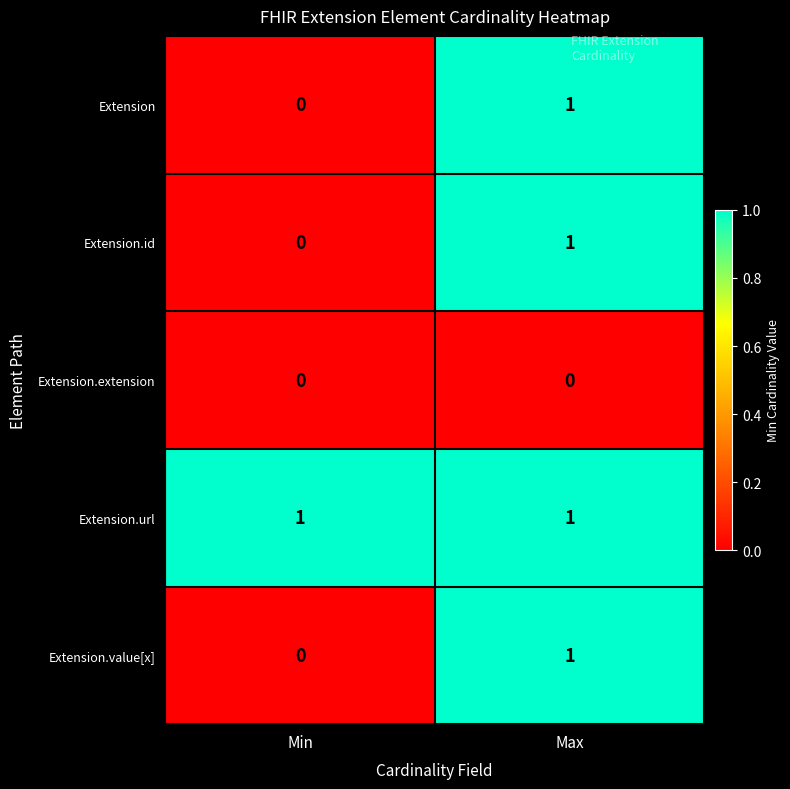

What is the total value across all series at Max?

4